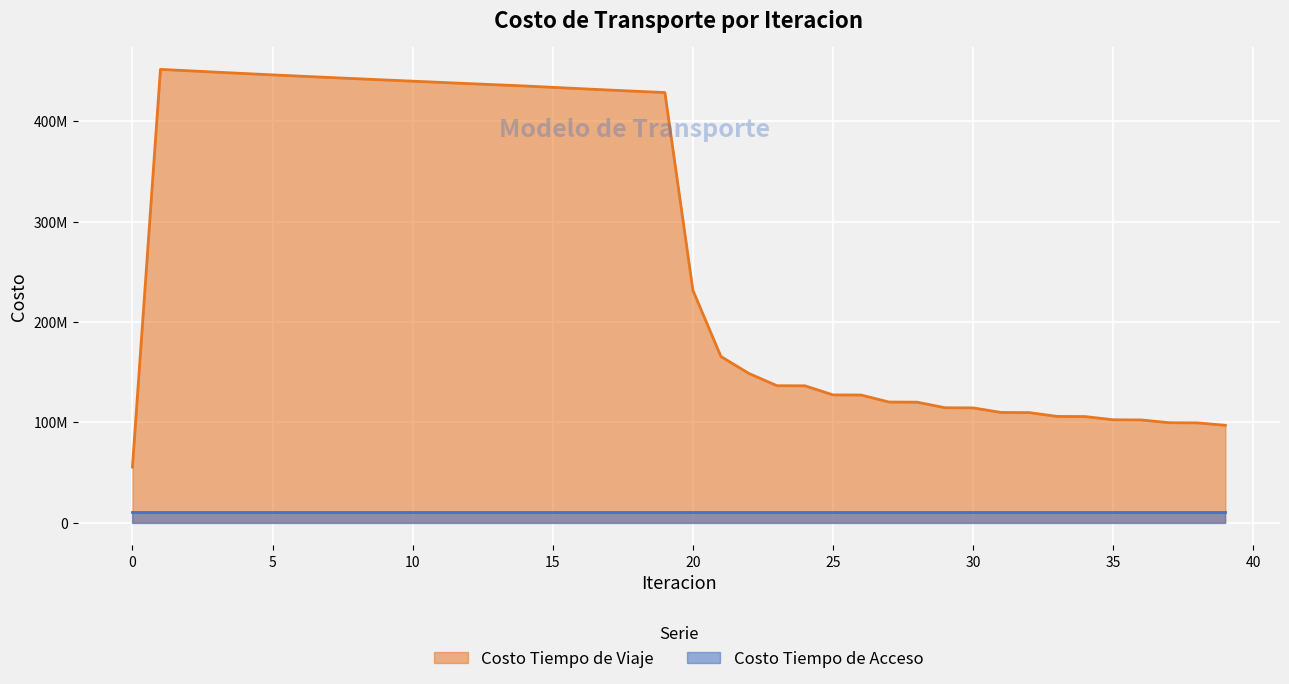

At which category does the chart reach its peak across all series?

1